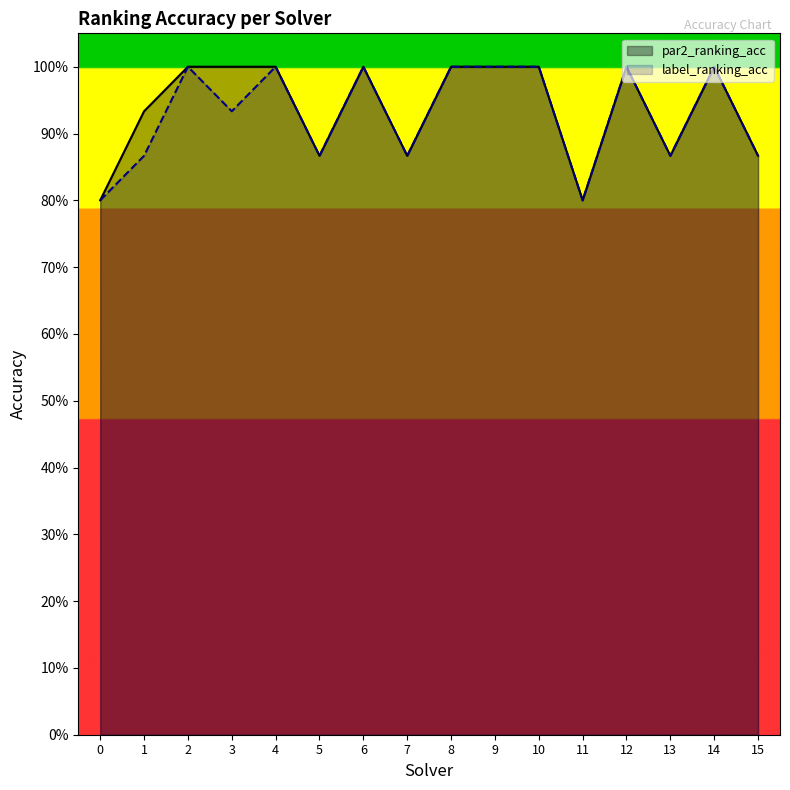

Does the chart display data point markers on the line(s)?

No